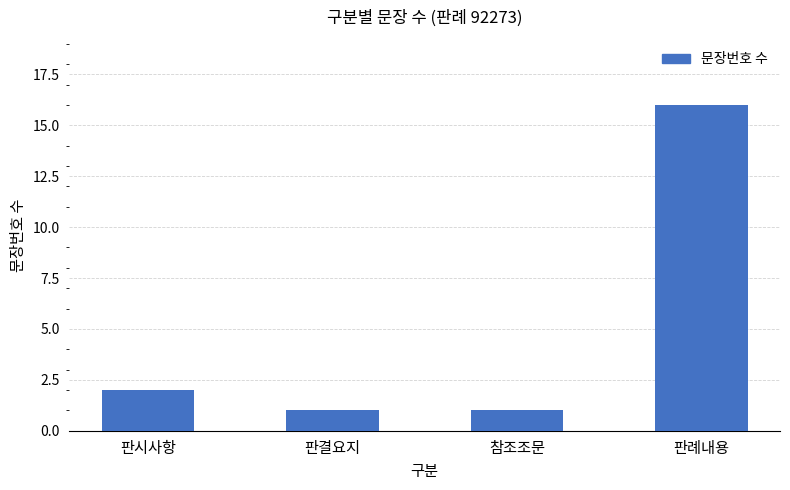

What is the greatest value displayed?

16